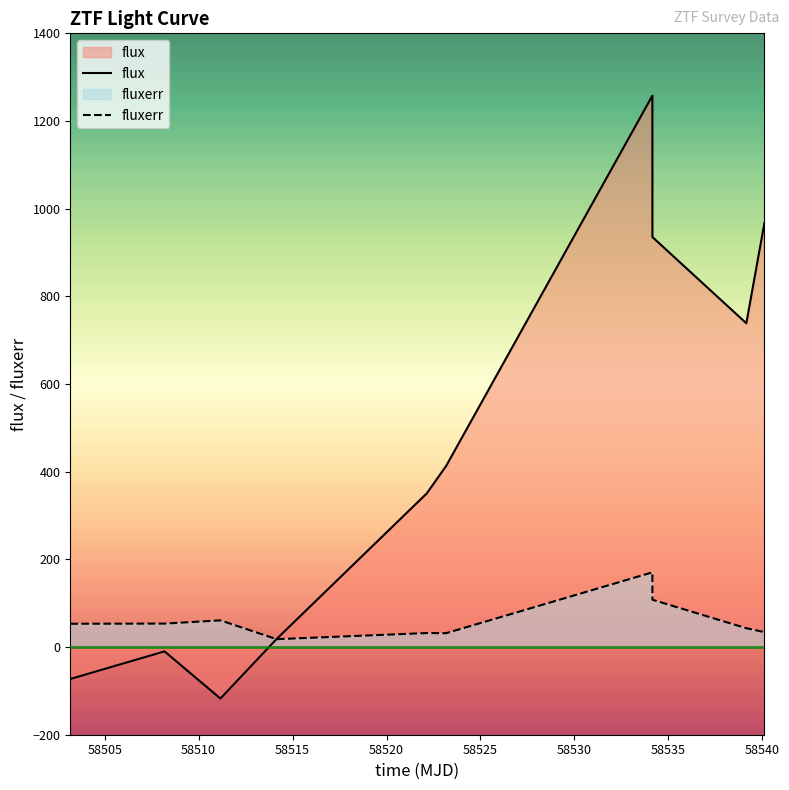

Does the chart display data point markers on the line(s)?

No